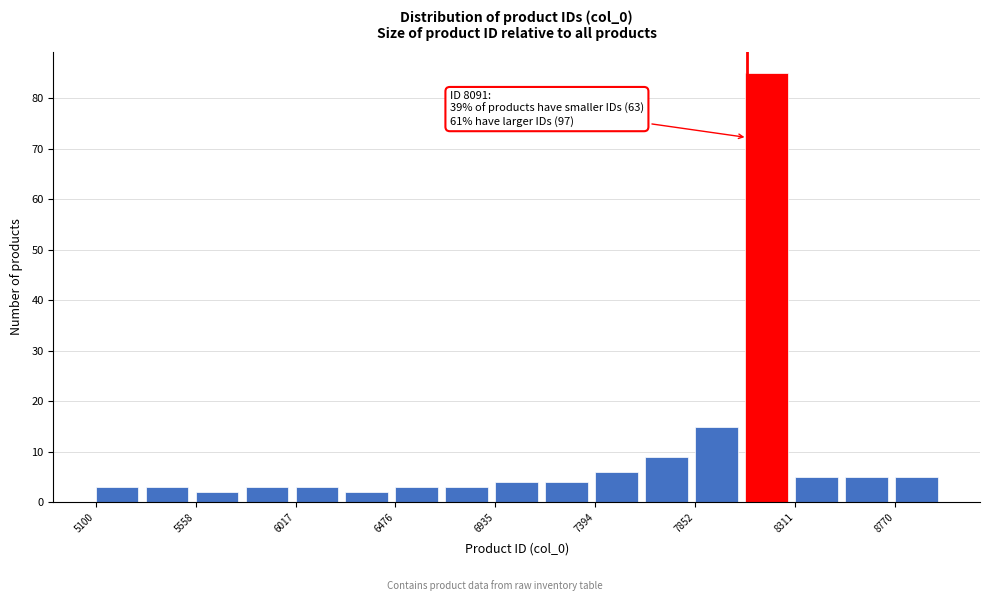

Which range on the x-axis has the tallest bar?

8100 to 8300